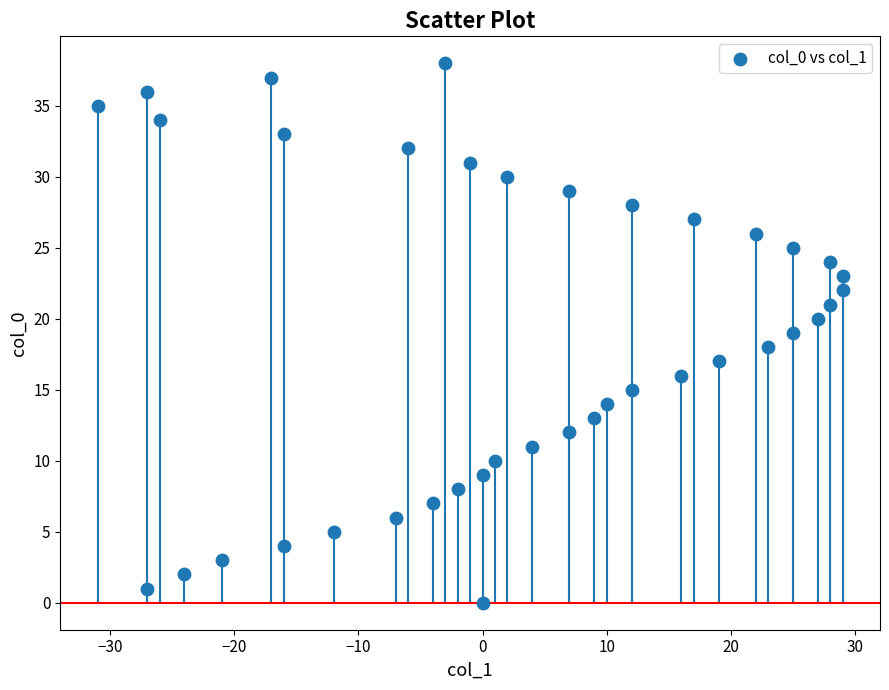

What is the range of X values (max minus min)?

60